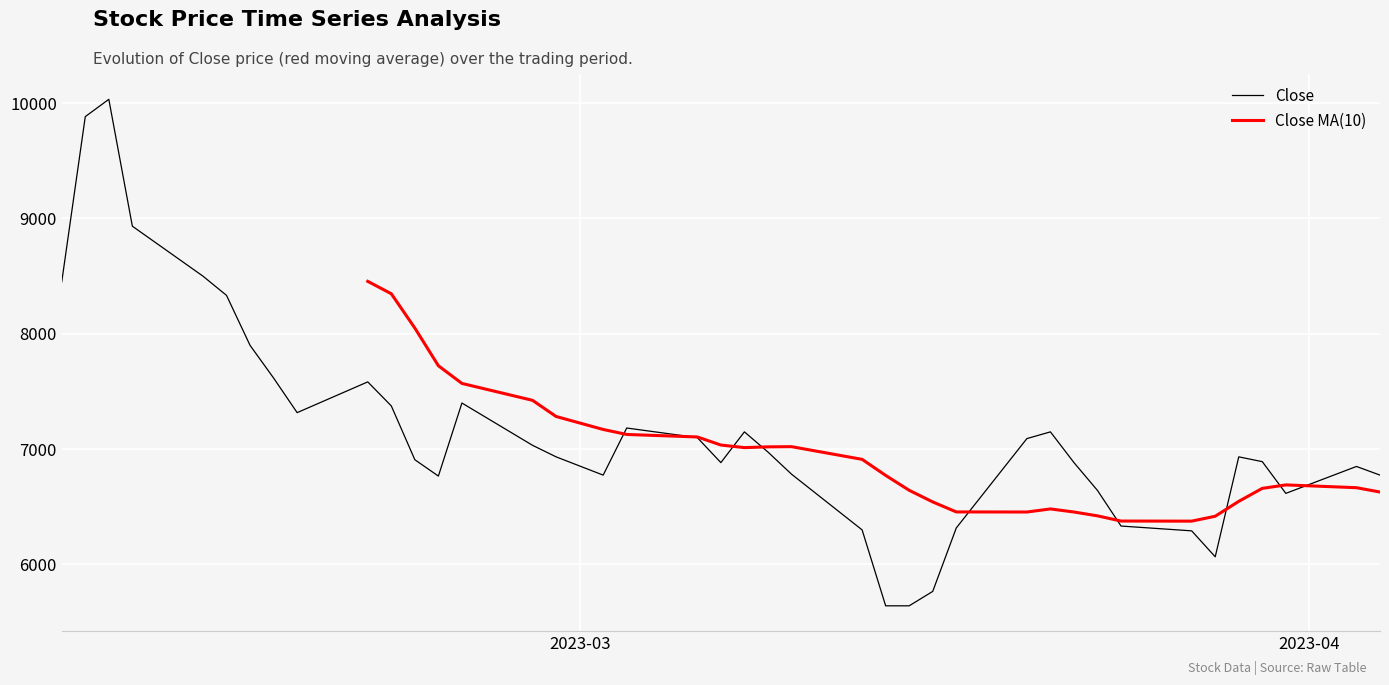

What is the spread (max minus min) of values at 20?

316.7